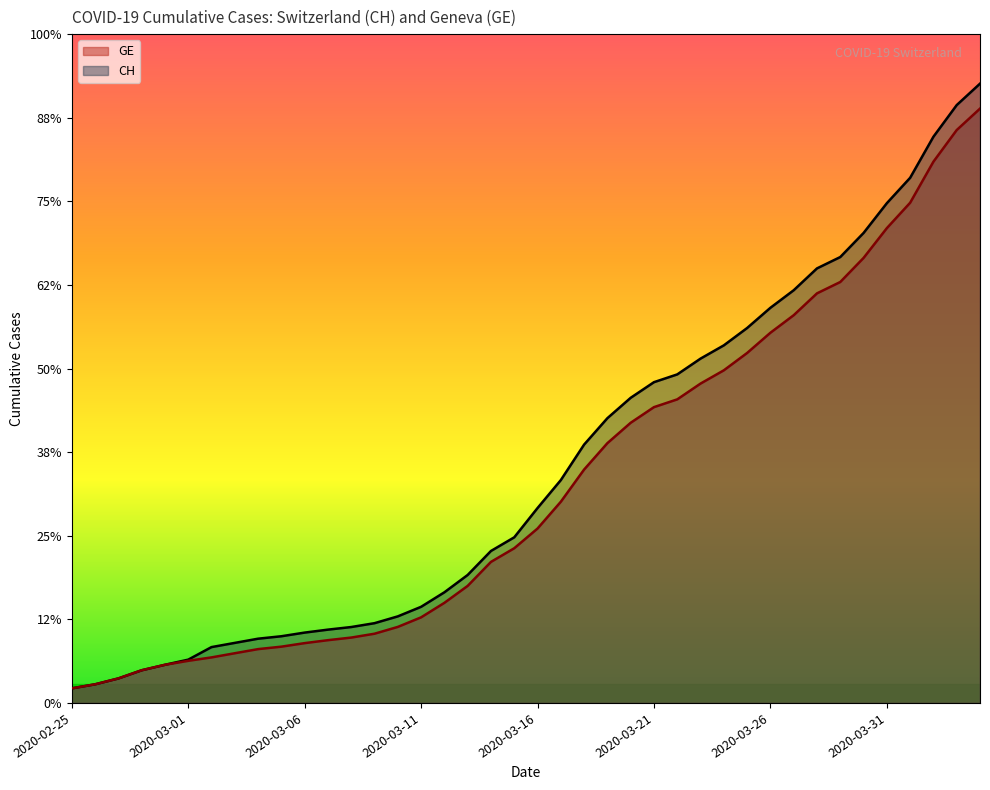

What position from the right is 2020-03-30?

6